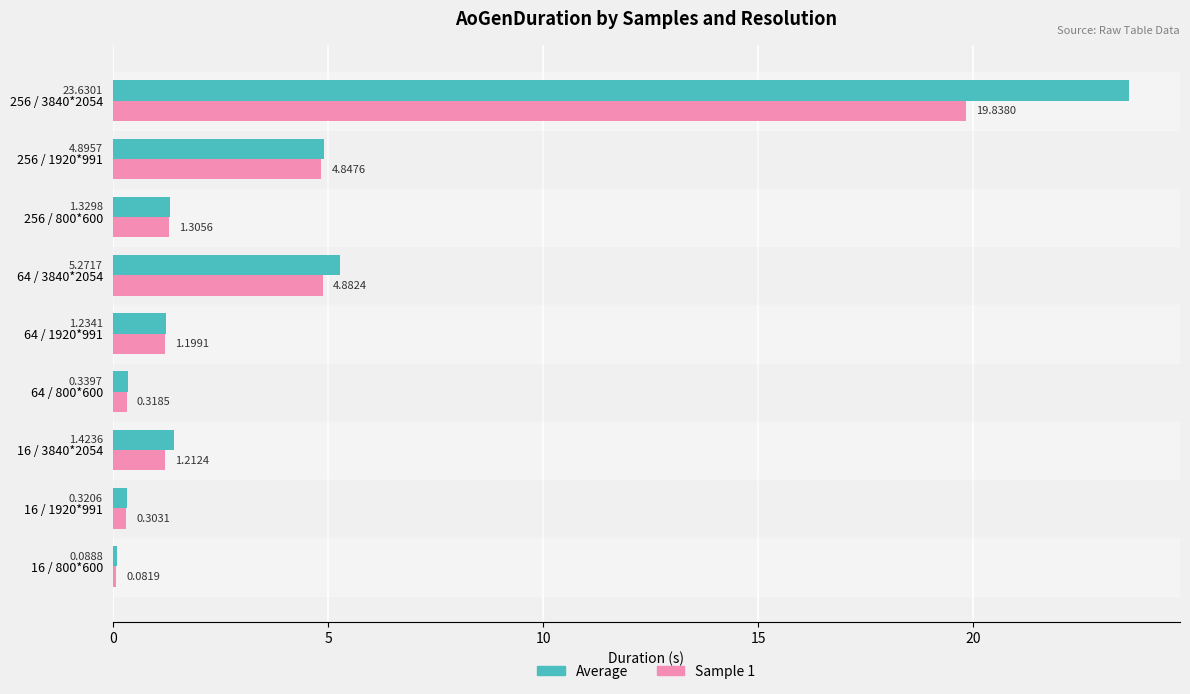

What is the highest value of the Sample 1 series?

19.8